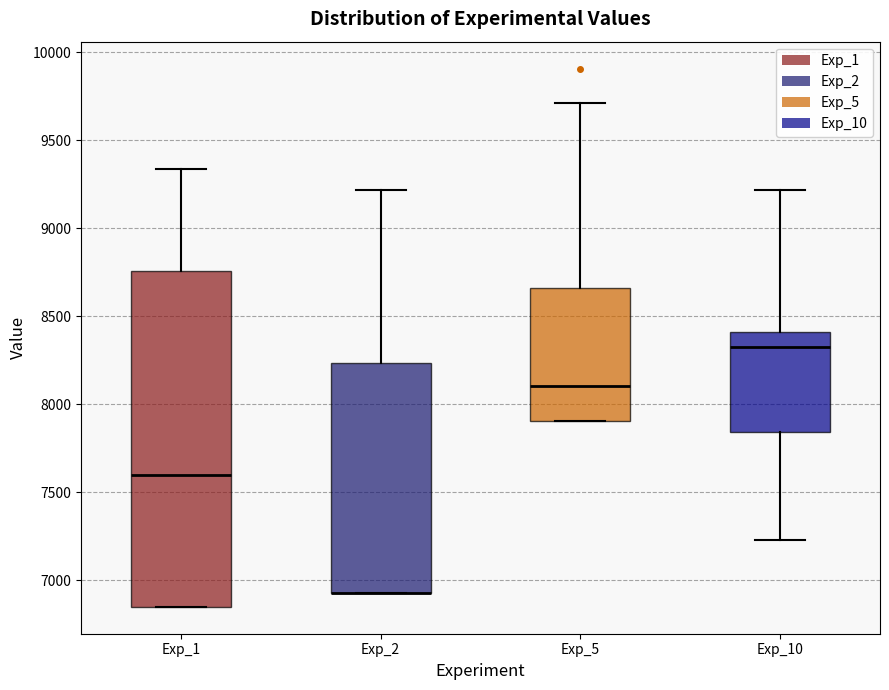

Reading left to right, transcribe this box plot: for each box, give where its median line is, the range the box spans, and where its two whiskers end, as read against the y-axis. The values are not printed on the chart, so give them approximately, as read against the axis.

Exp_1: median 7600, box 6850 to 8750, whiskers 6850 to 9350
Exp_2: median 6950 (drawn on the box's lower edge), box 6950 to 8250, whiskers 6950 to 9200
Exp_5: median 8100, box 7900 to 8650, whiskers 7900 to 9700
Exp_10: median 8300, box 7850 to 8400, whiskers 7250 to 9200